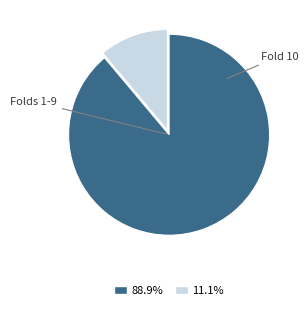

Is there any slice that represents more than half of the pie?

Yes